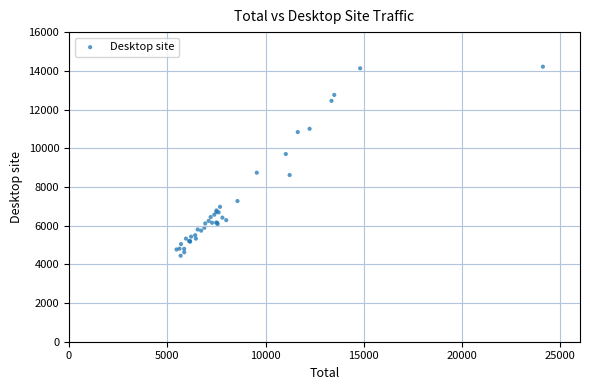

What Y value in the scatter plot is closest to 9329?

9700